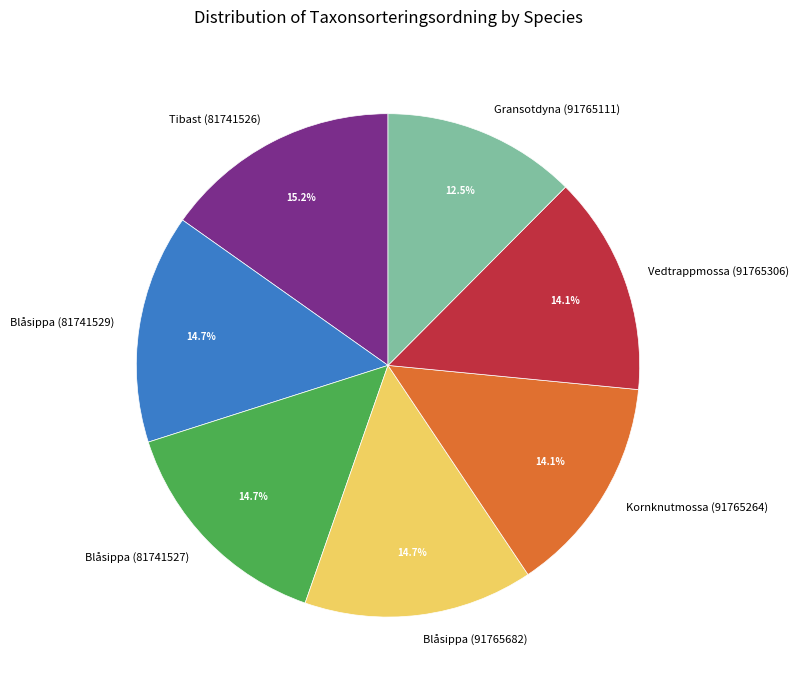

Combined, do Blåsippa (91765682) and Vedtrappmossa (91765306) account for over 50%?

No